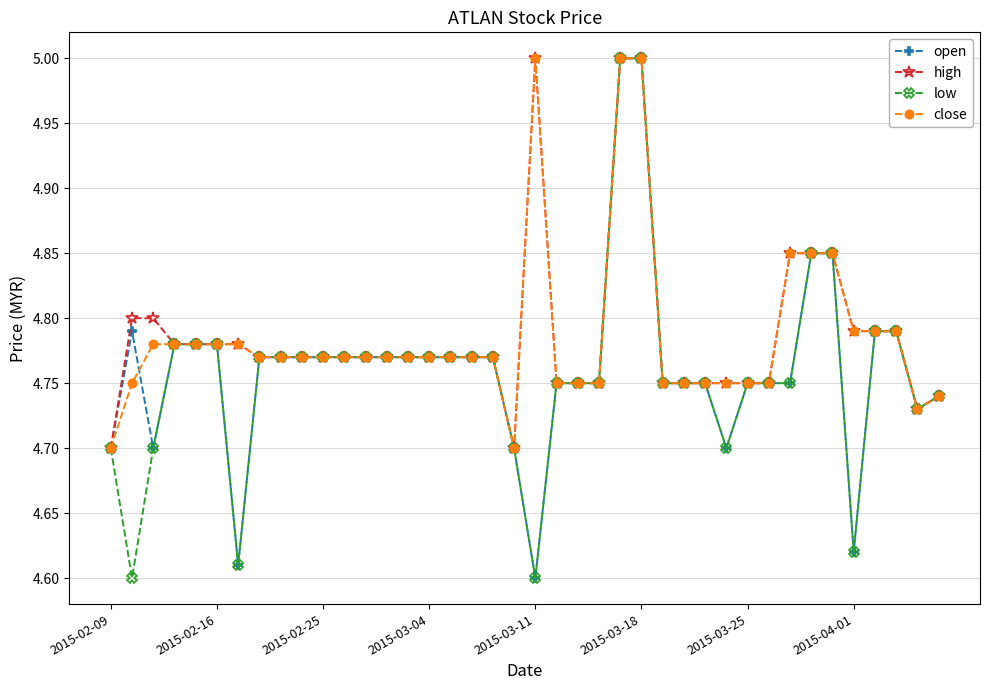

At how many categories does at least one series exceed 4?

40